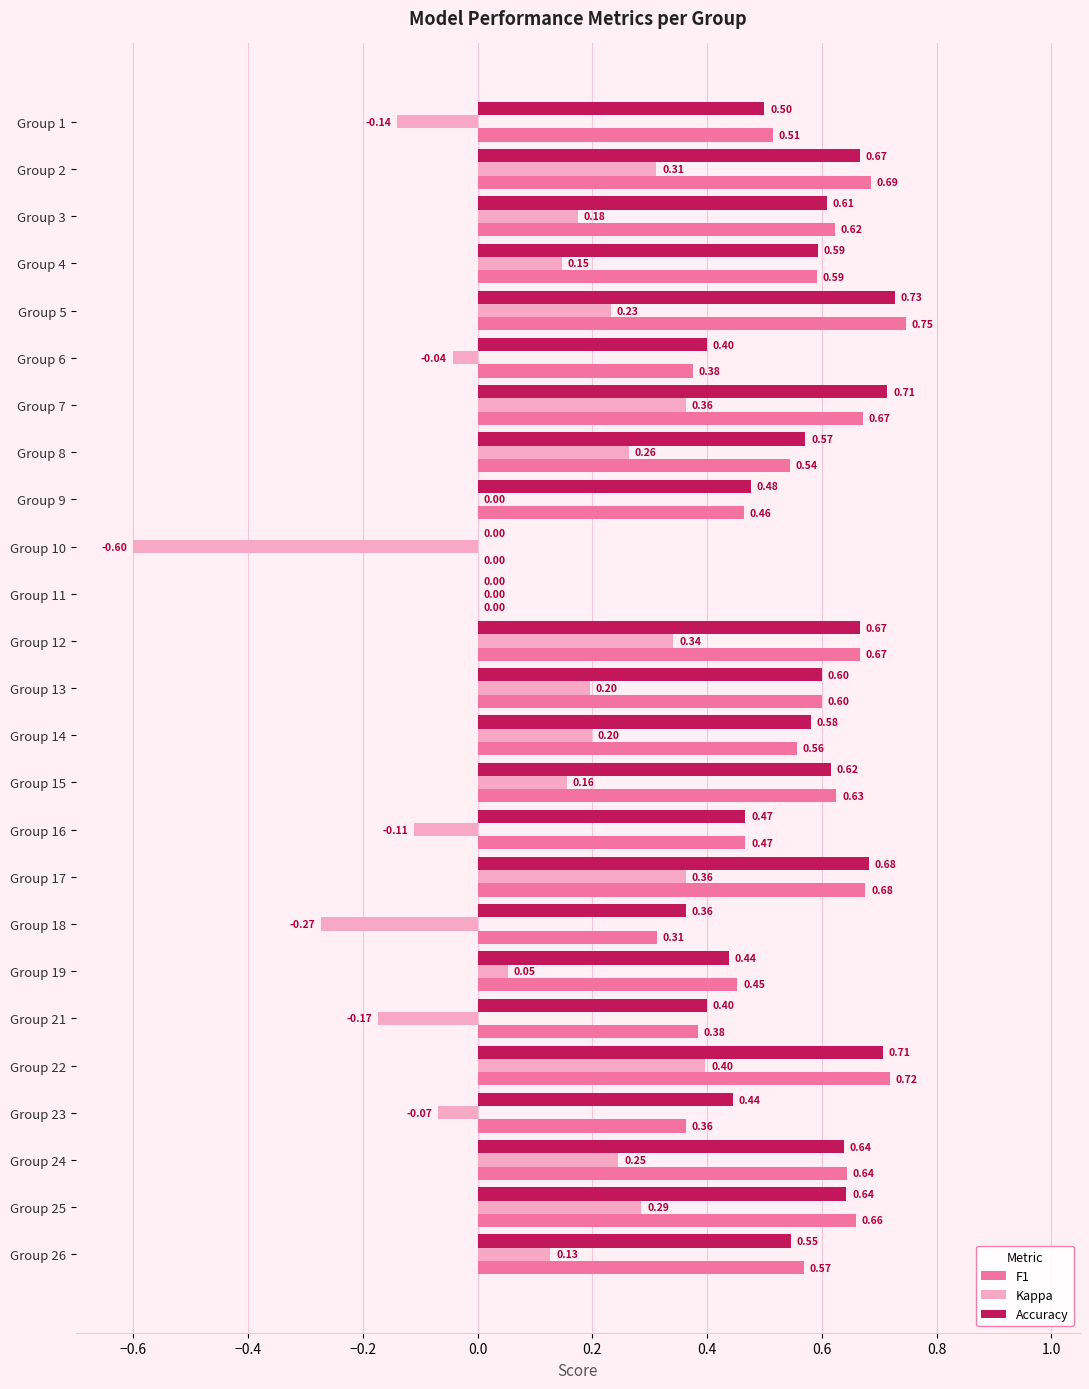

What is the total value across all series at Group 17?

1.7